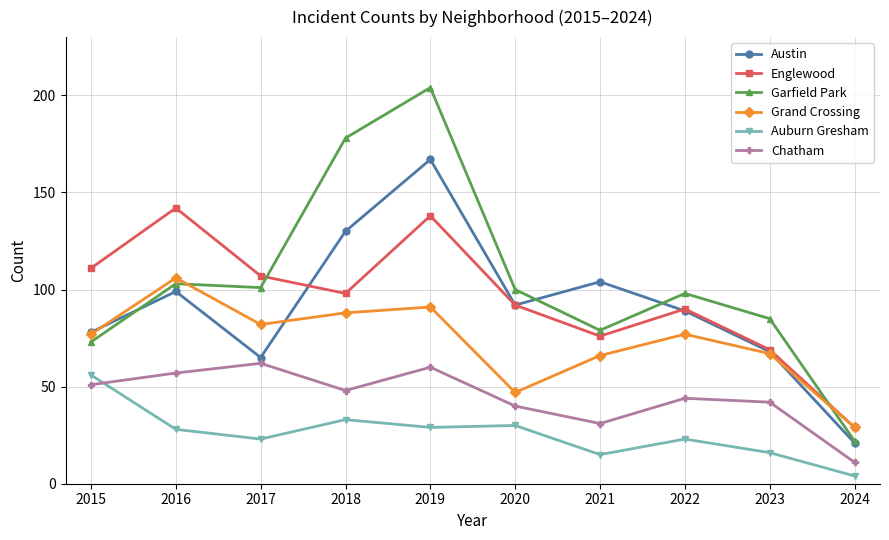

Which label corresponds to the smallest value in the chart?

2024